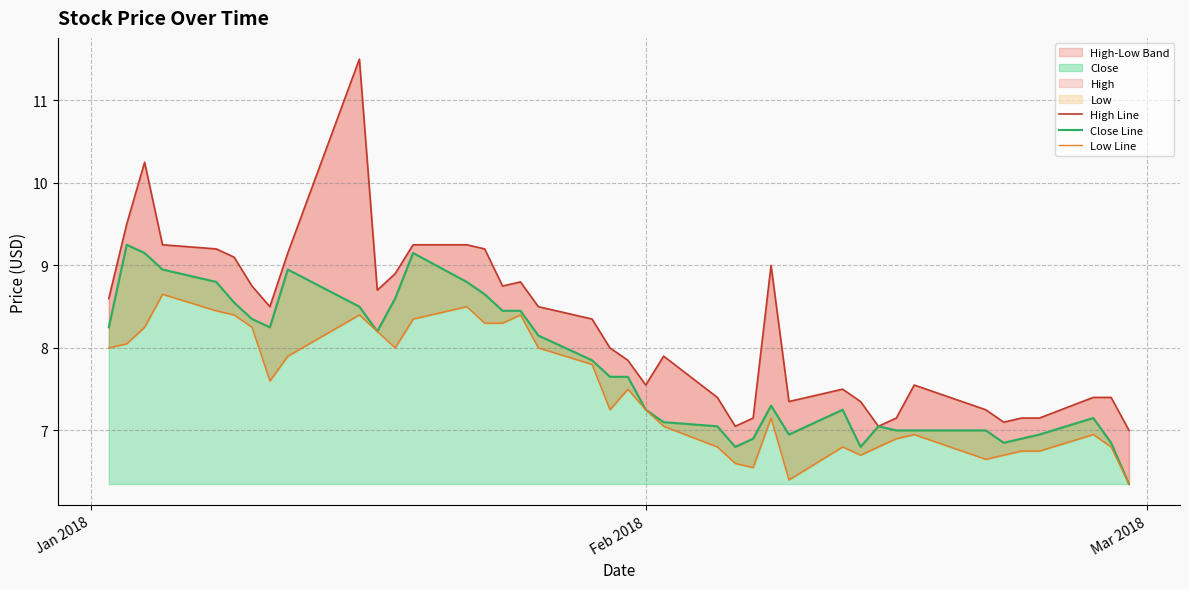

True or false: Close Line and Low Line intersect in this chart.

False